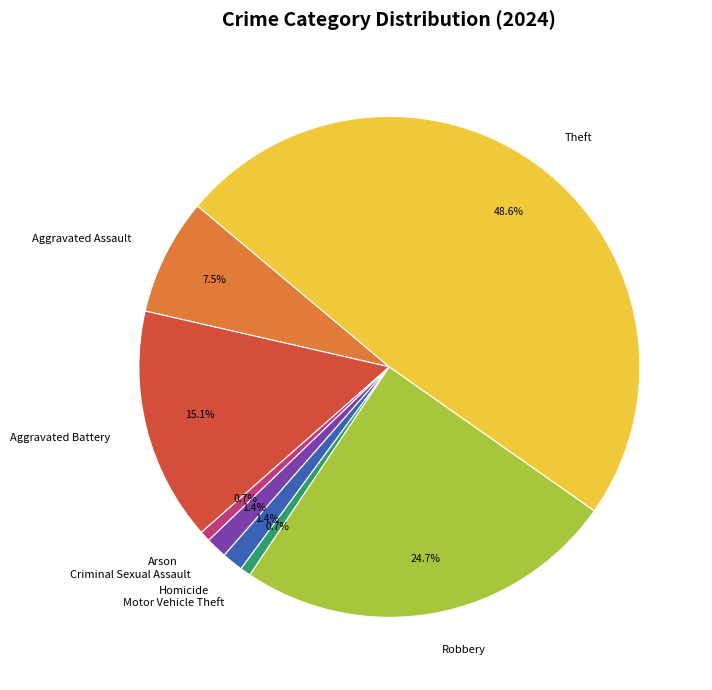

Do Homicide and Arson together represent more than half of the pie?

No